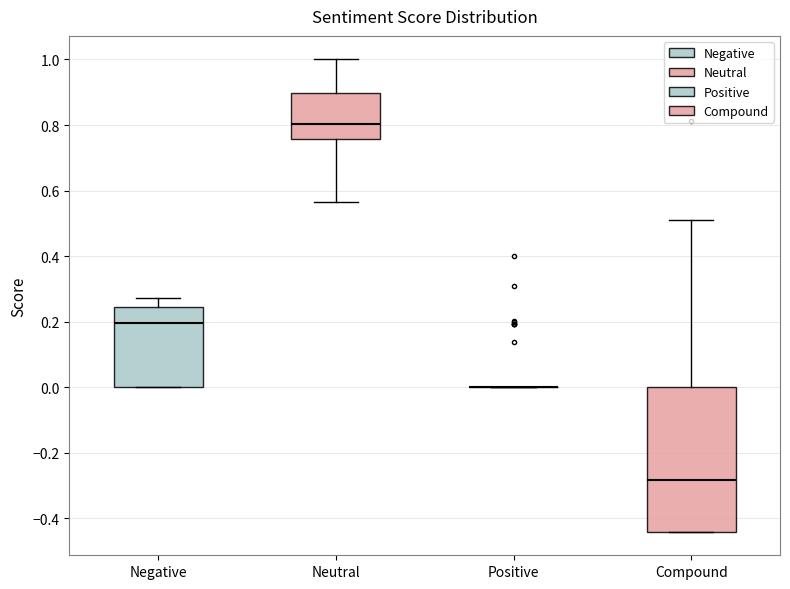

Which box is the tallest, from its lower edge to its upper edge?

Compound